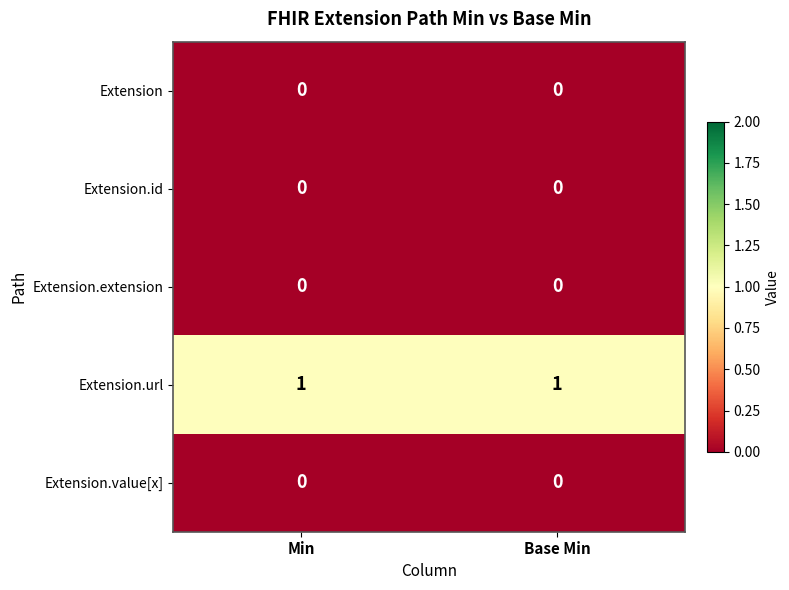

True or false: Extension.extension has a value of 0 at Base Min.

True